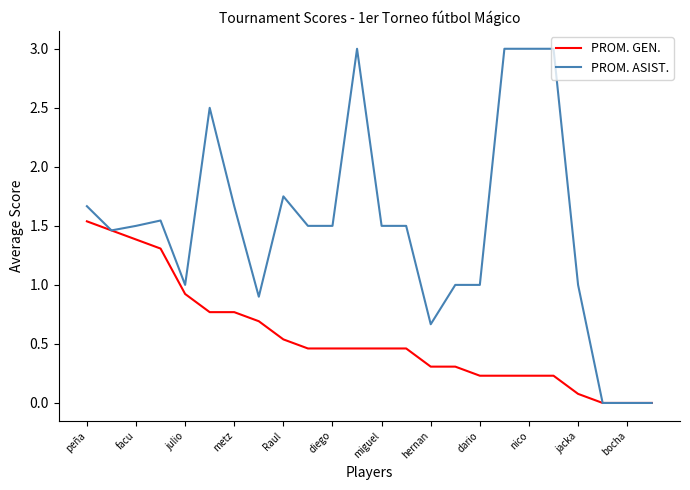

Which series has the largest total across all categories?

PROM. ASIST.